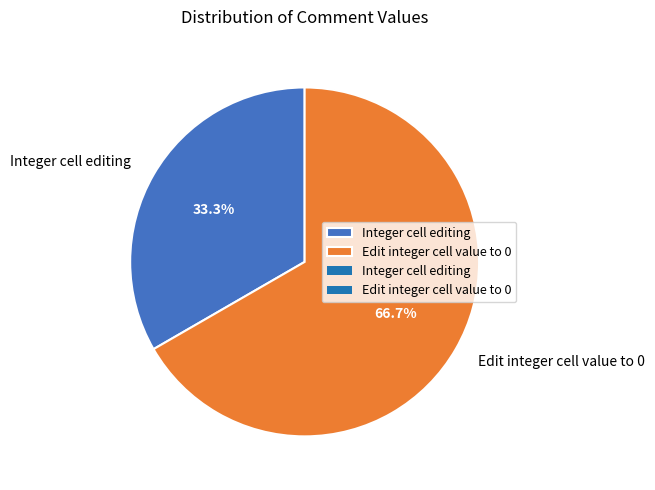

How many slices are in this pie chart?

2